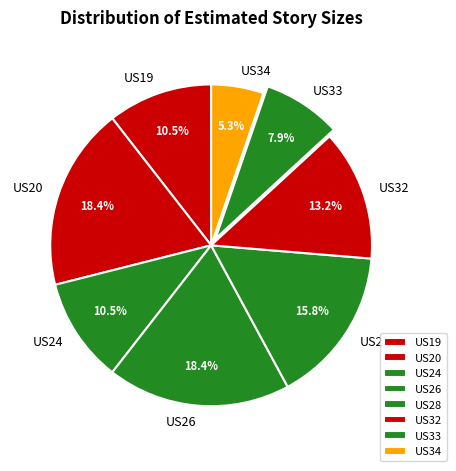

To the nearest percent, what is the average slice percentage?

12%